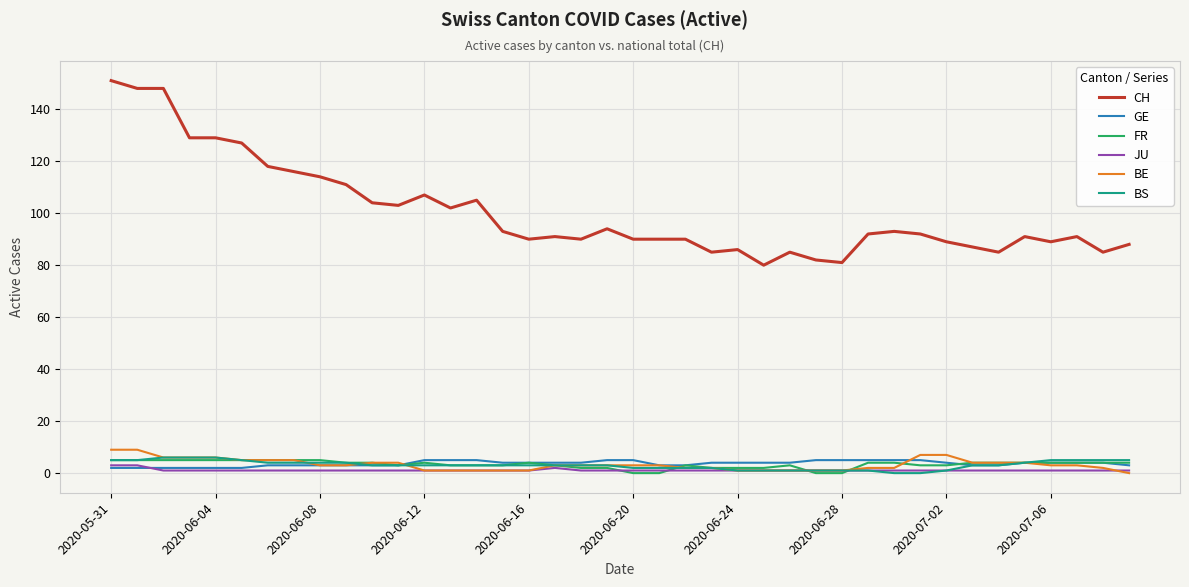

Reading left to right, list all the values displayed in this chart.

CH: 151	148	148	129	129	127	118	116	114	111	104	103	107	102	105	93	90	91	90	94	90	90	90	85	86	80	85	82	81	92	93	92	89	87	85	91	89	91	85	88
GE: 2	2	2	2	2	2	3	3	3	3	3	3	5	5	5	4	4	4	4	5	5	3	3	4	4	4	4	5	5	5	5	5	4	3	3	4	4	4	4	3
FR: 5	5	5	5	5	5	5	5	5	4	4	3	4	3	3	3	4	3	2	2	0	0	3	2	2	2	3	0	0	4	4	3	3	4	4	4	4	4	4	4
JU: 3	3	1	1	1	1	1	1	1	1	1	1	1	1	1	1	1	2	1	1	1	1	1	1	1	1	1	1	1	1	1	1	1	1	1	1	1	1	1	1
BE: 9	9	6	6	6	5	5	5	3	3	4	4	1	1	1	1	1	3	3	3	3	3	2	2	1	1	1	1	1	2	2	7	7	4	4	4	3	3	2	0
BS: 5	5	6	6	6	5	4	4	4	4	3	3	3	3	3	3	3	3	3	3	2	2	2	2	1	1	1	1	1	1	0	0	1	3	3	4	5	5	5	5